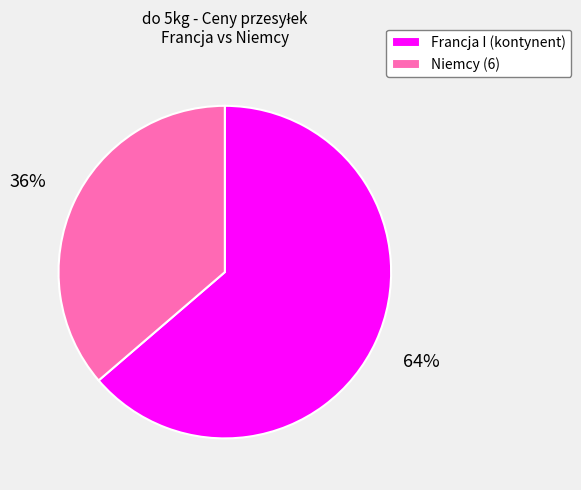

Combined, do Francja I (kontynent) and Niemcy (6) account for over 50%?

Yes